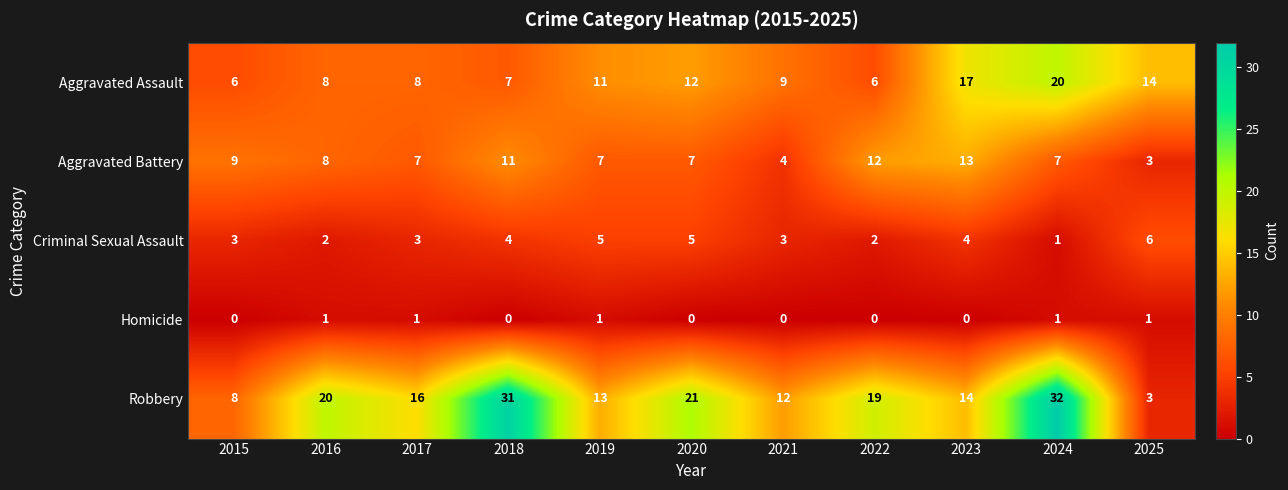

What is the maximum value shown in the chart?

32